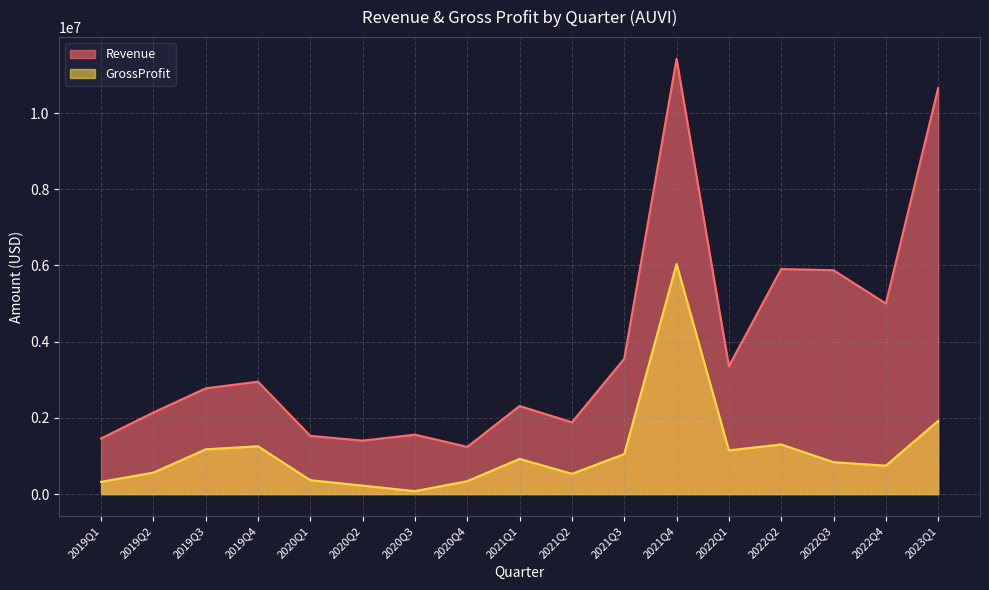

Rank the series by their maximum value, from lowest to highest.

GrossProfit, Revenue